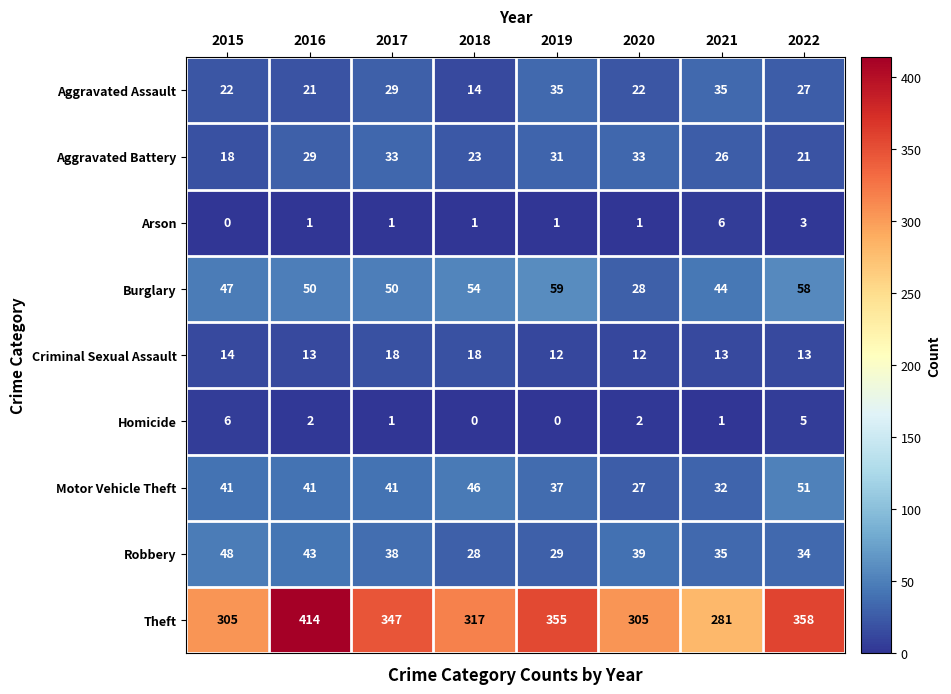

At how many categories does at least one series exceed 133?

8